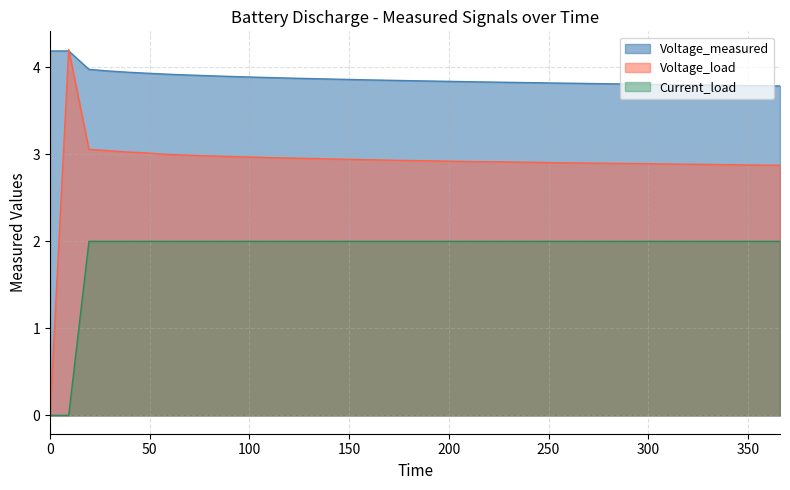

Which series has the largest total across all categories?

Voltage_measured